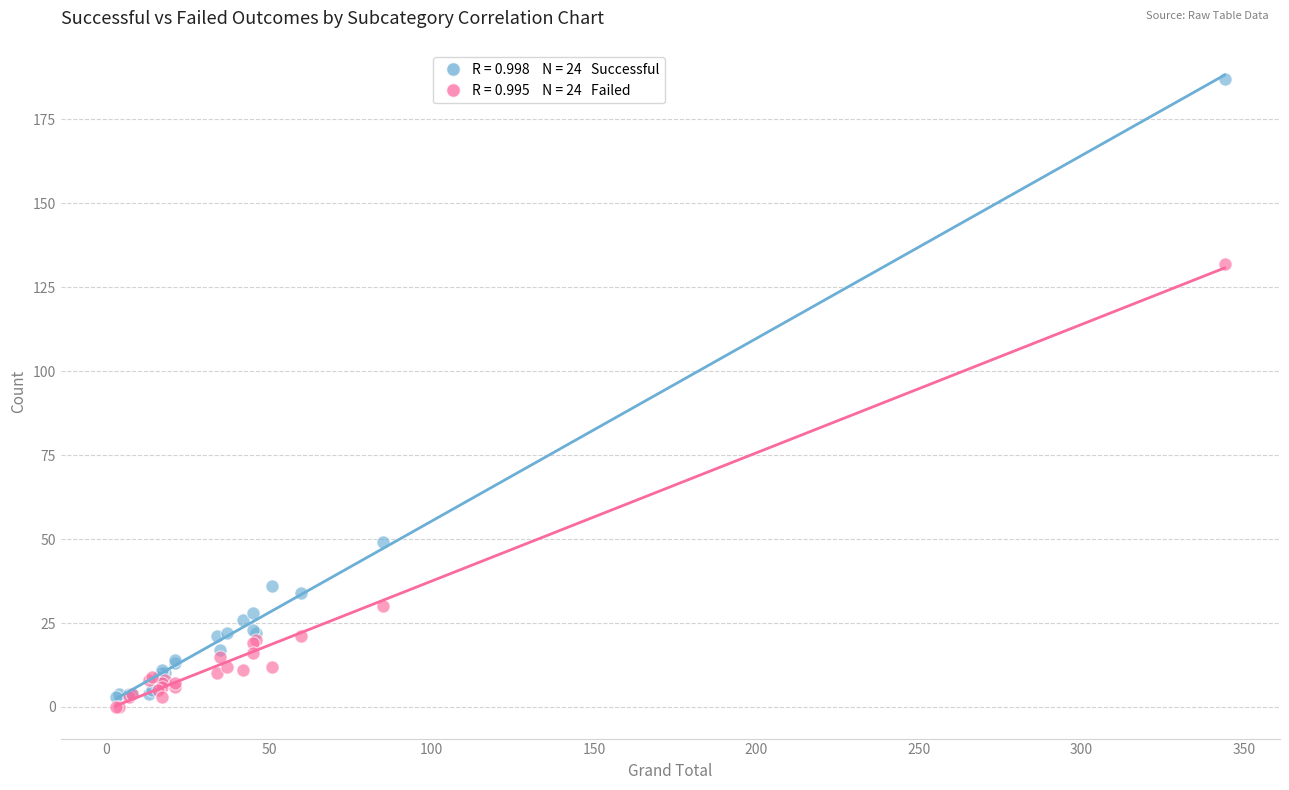

Across all series, what Y value is closest to 93?

132